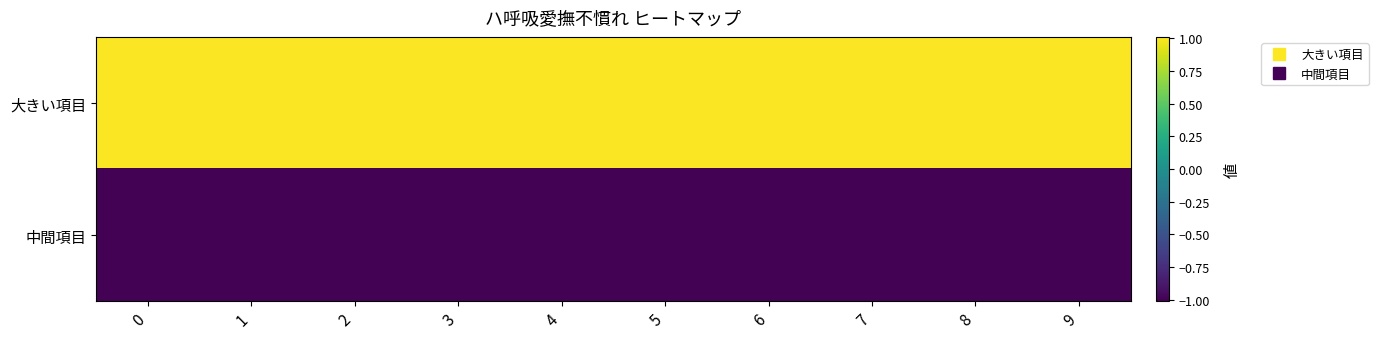

What is the spread (max minus min) of values at 3?

2.0